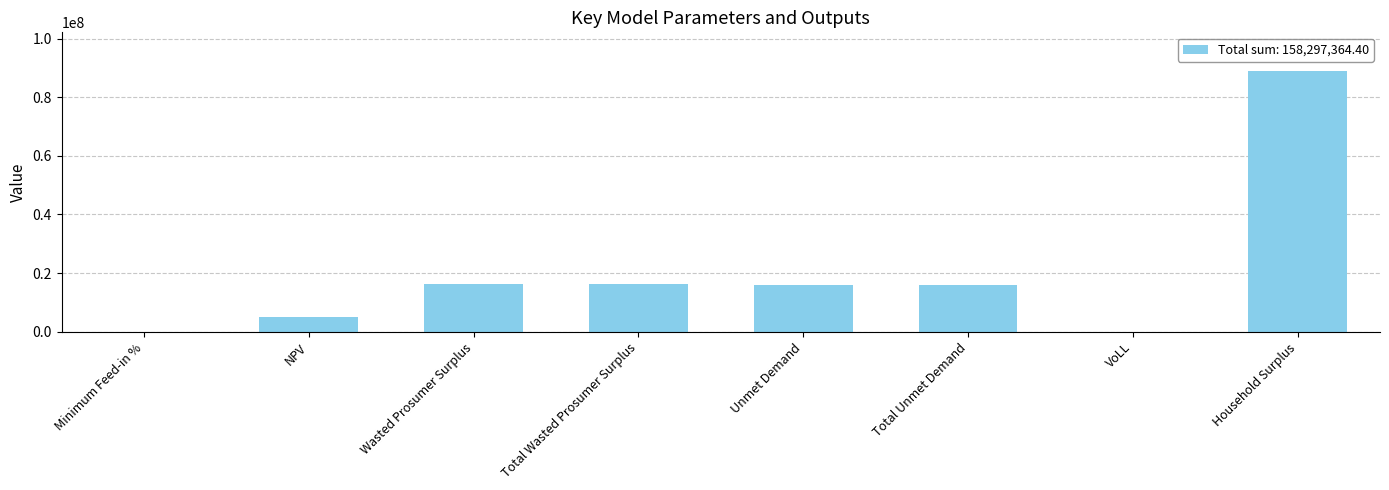

What is the change in value from Total Wasted Prosumer Surplus to VoLL?

-16172287.5